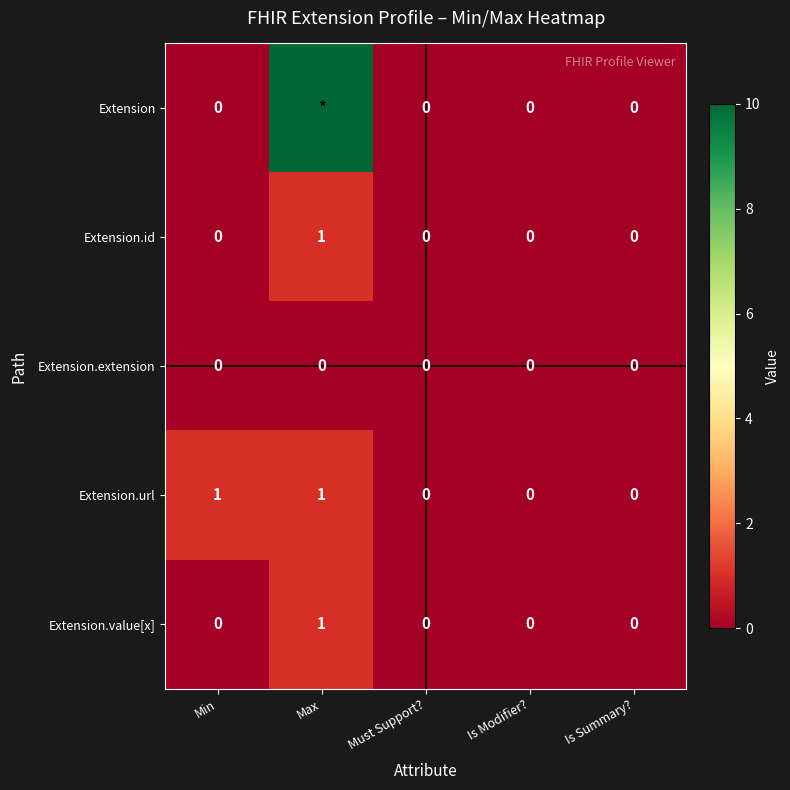

At which category does the chart reach its minimum across all series?

Min